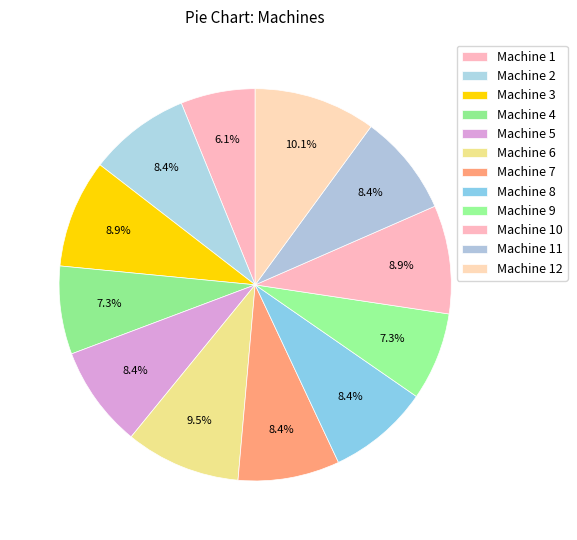

Count the number of slices in the pie.

12